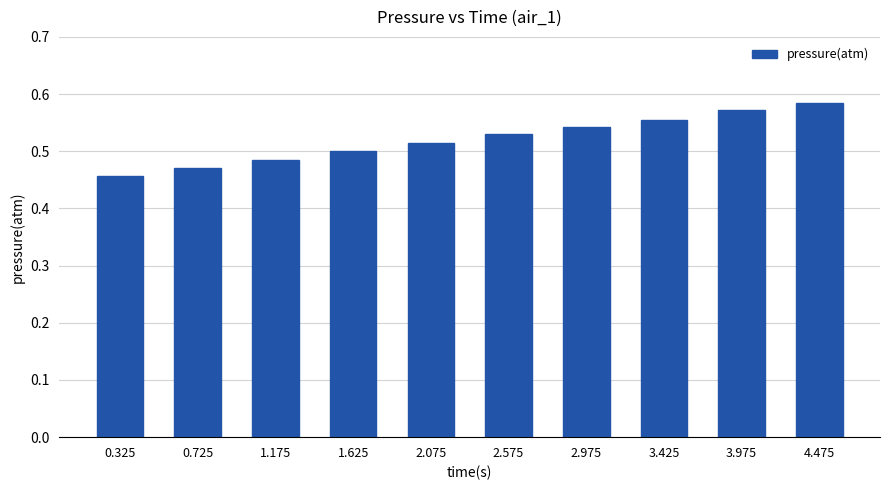

What is the sum of the values at 0.325 and 1.175?

0.9